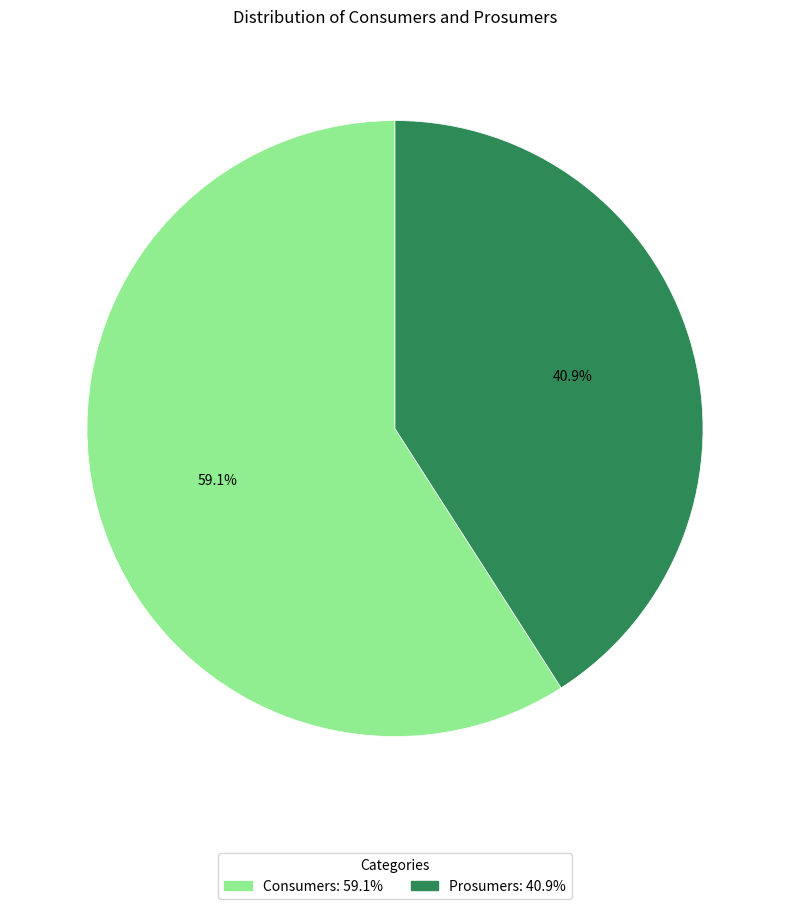

Approximately how many times larger is the value at Consumers compared to Prosumers?

1.4